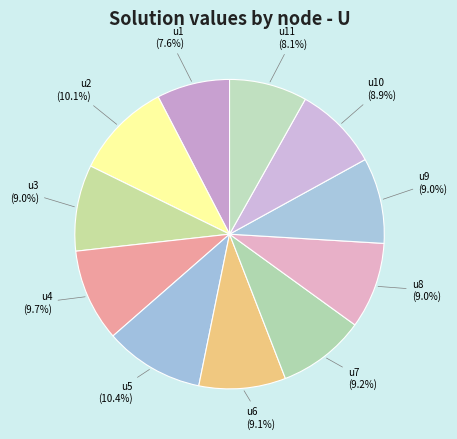

How much of the chart is everything except u3?

91.0%